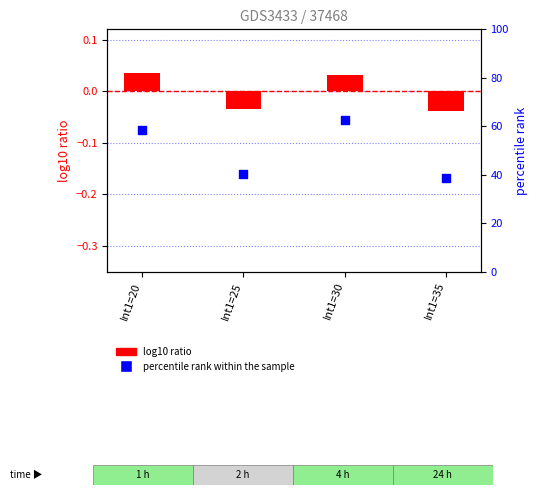

At which category is the sum across all series the highest?

Int1=30